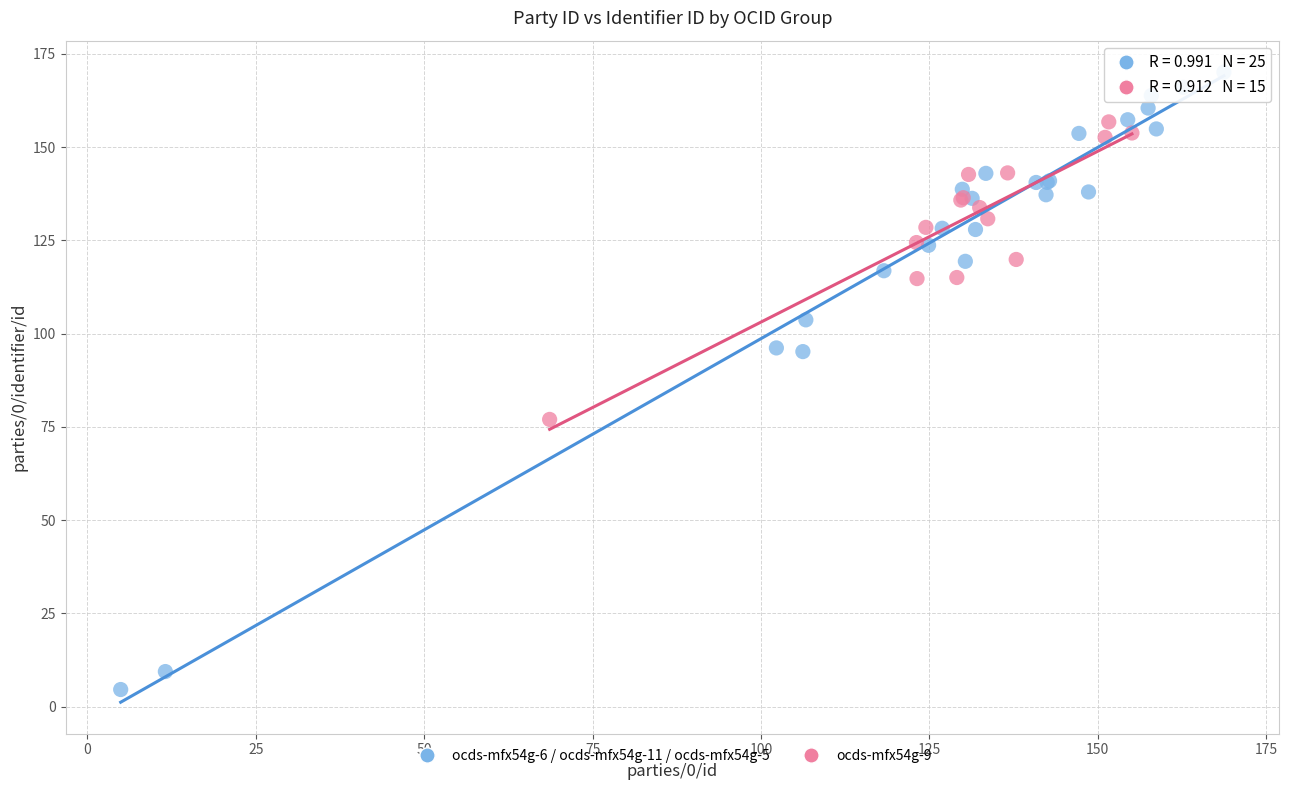

Which series contains the highest Y value?

ocds-mfx54g-6 / ocds-mfx54g-11 / ocds-mfx54g-5